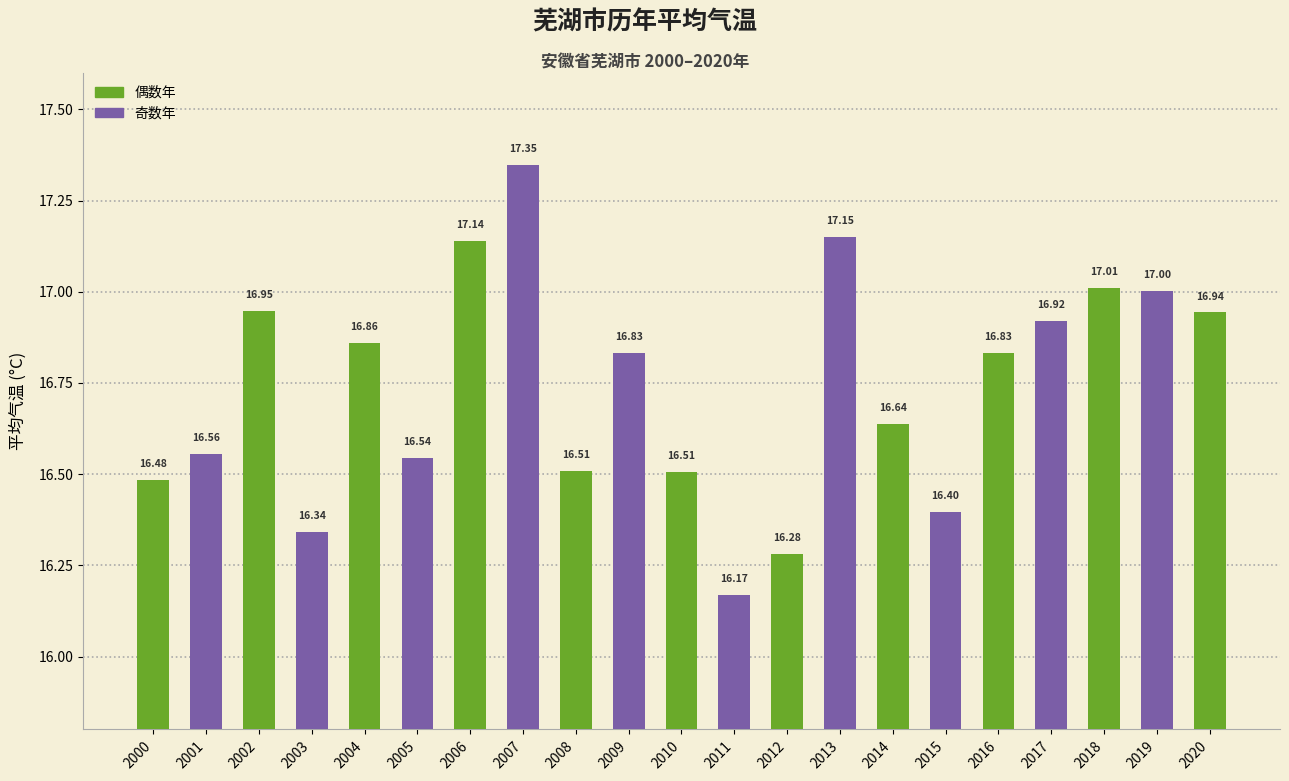

What is the greatest value displayed?

17.3